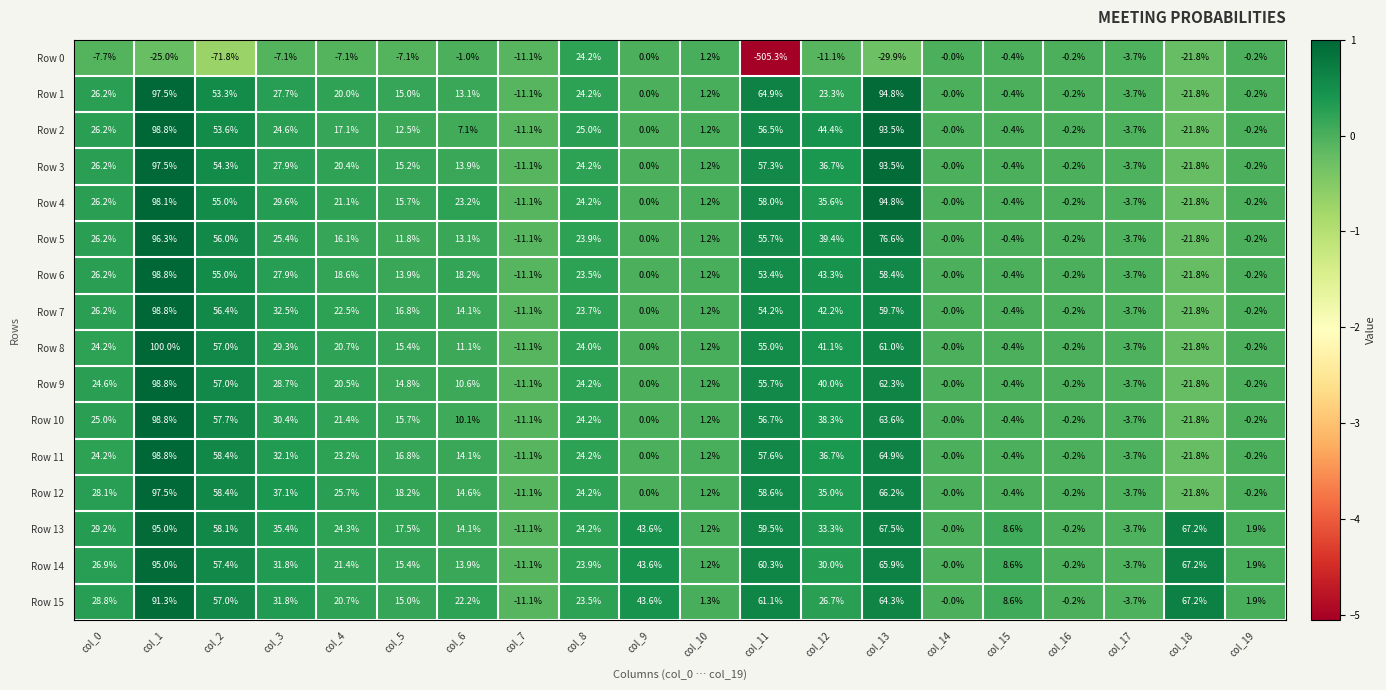

What is the minimum value shown in the chart?

-505.3